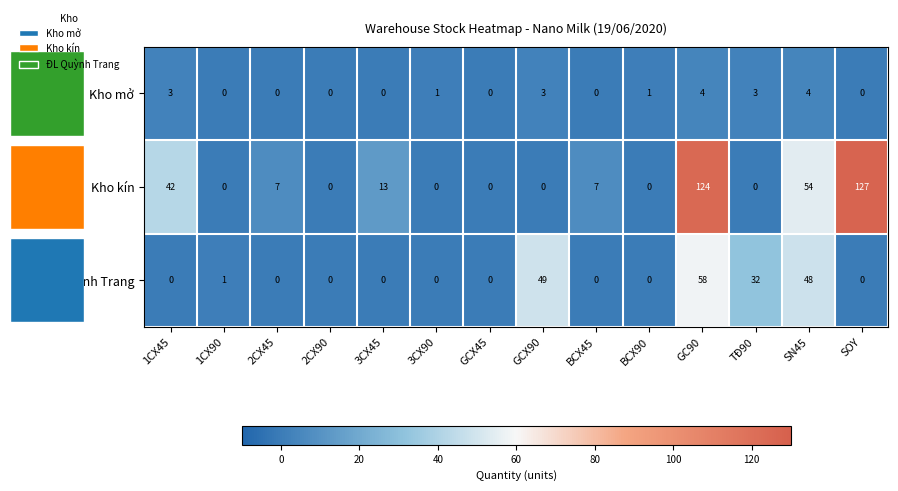

What is the maximum value shown in the chart?

127